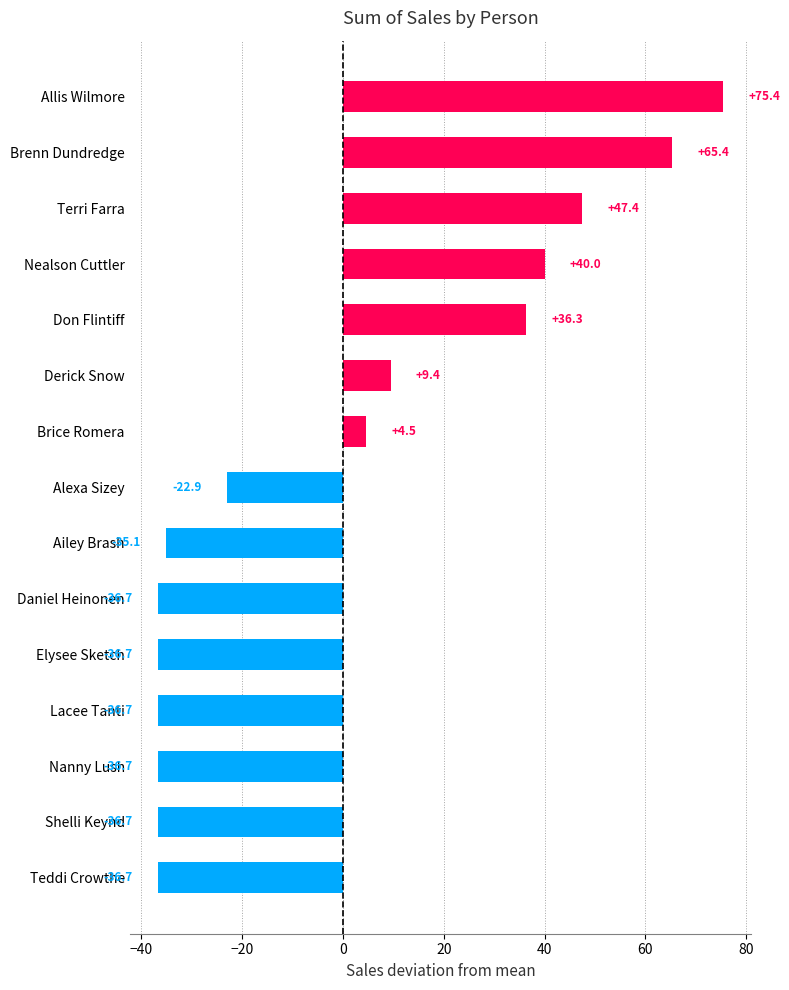

How many values exceed -22?

7